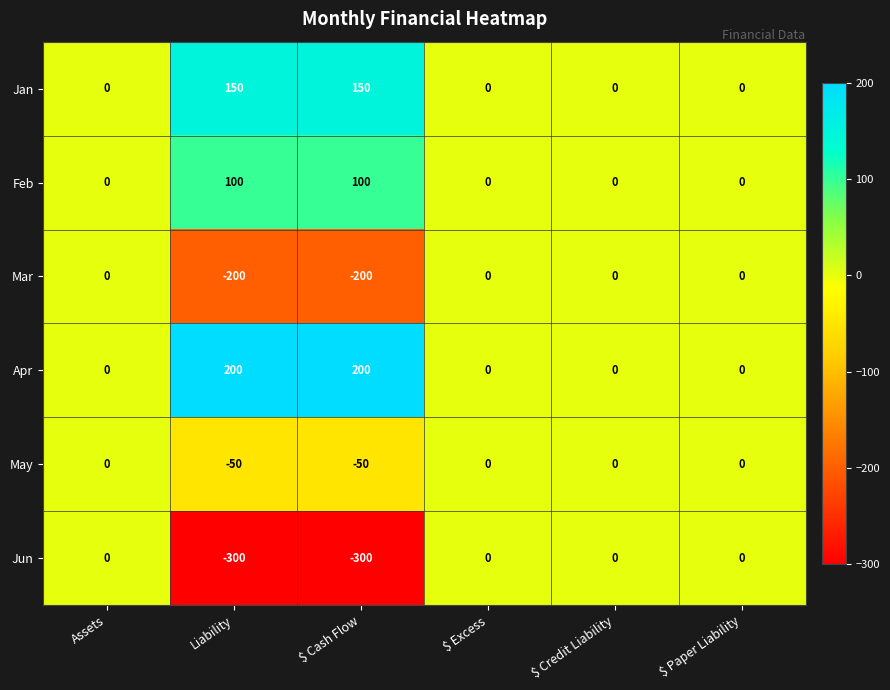

True or false: Jun has a value of 0 at $ Excess.

True